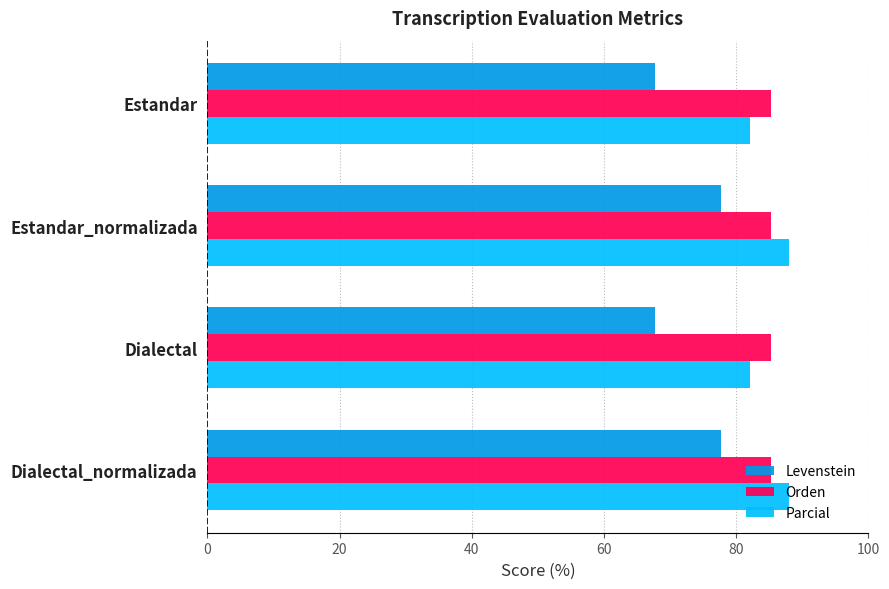

Which series has the largest range (max minus min)?

Levenstein